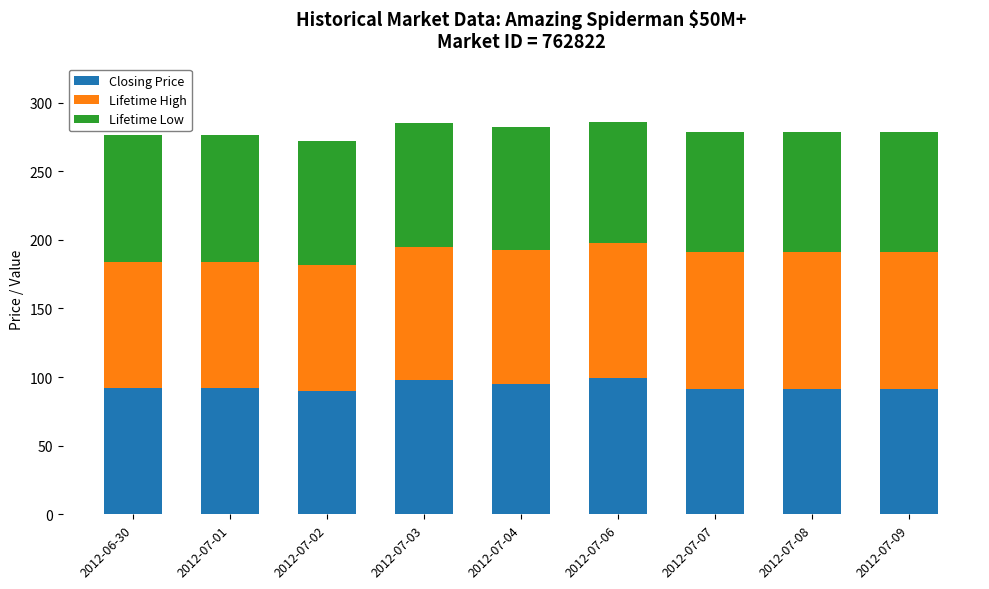

How many data points does each series have?

9